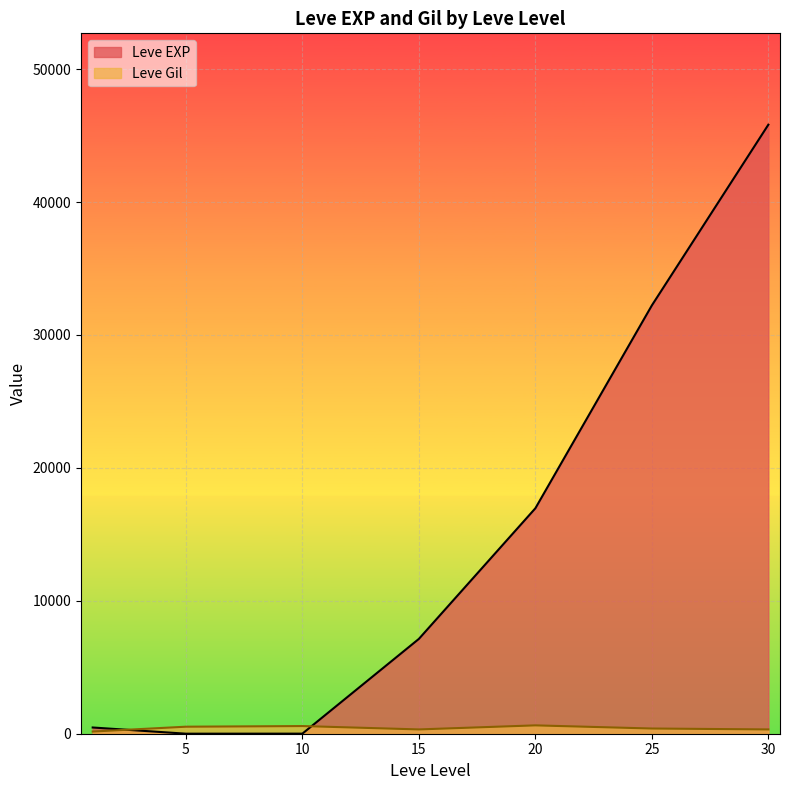

Is it true that Leve Gil equals 1643 at 10?

False